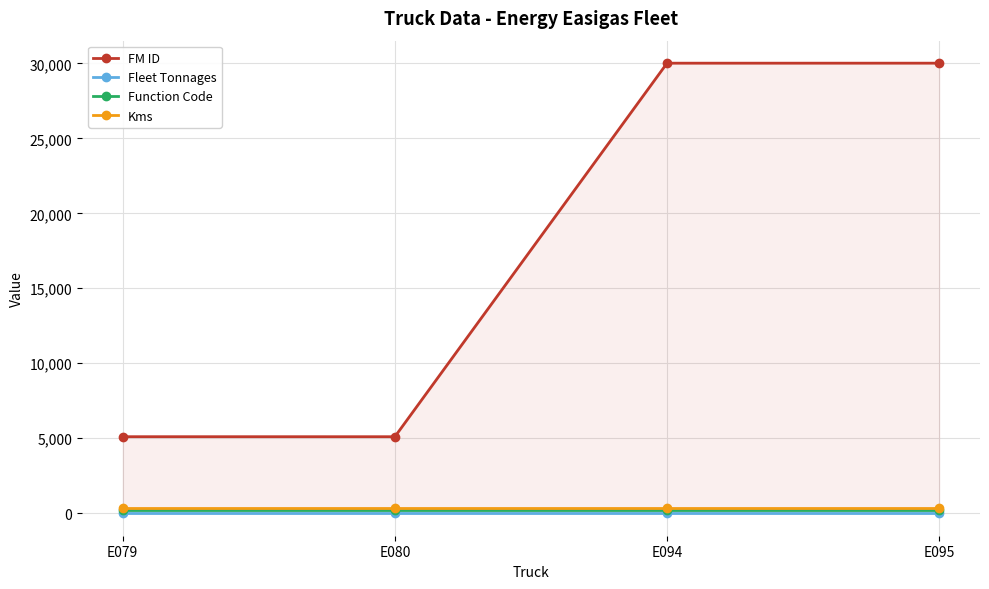

Reading left to right, list all the values displayed in this chart.

FM ID: 5103	5102	30011	30012
Fleet Tonnages: 40	40	40	40
Function Code: 203	203	203	203
Kms: 323	323	323	323